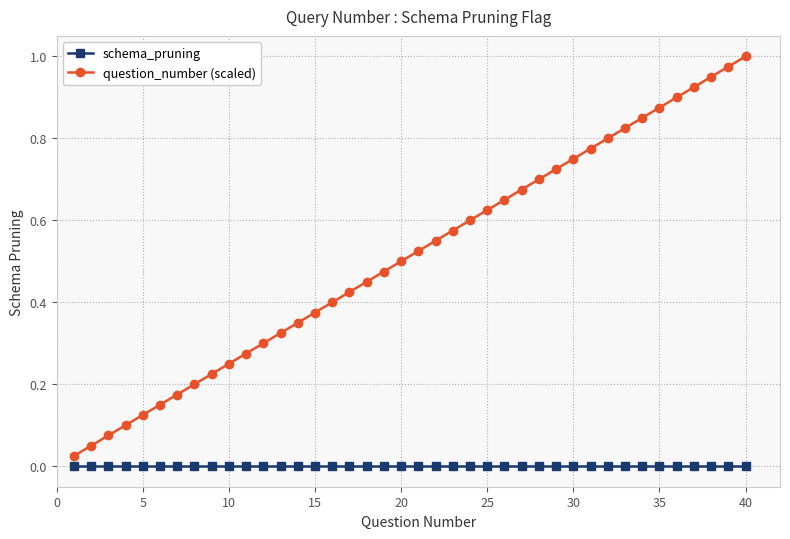

Reading left to right, extract all data points from this chart.

schema_pruning: 0.0	0.0	0.0	0.0	0.0	0.0	0.0	0.0	0.0	0.0	0.0	0.0	0.0	0.0	0.0	0.0	0.0	0.0	0.0	0.0	0.0	0.0	0.0	0.0	0.0	0.0	0.0	0.0	0.0	0.0	0.0	0.0	0.0	0.0	0.0	0.0	0.0	0.0	0.0	0.0
question_number (scaled): 0.0	0.1	0.1	0.1	0.1	0.1	0.2	0.2	0.2	0.2	0.3	0.3	0.3	0.3	0.4	0.4	0.4	0.5	0.5	0.5	0.5	0.6	0.6	0.6	0.6	0.7	0.7	0.7	0.7	0.8	0.8	0.8	0.8	0.8	0.9	0.9	0.9	0.9	1.0	1.0